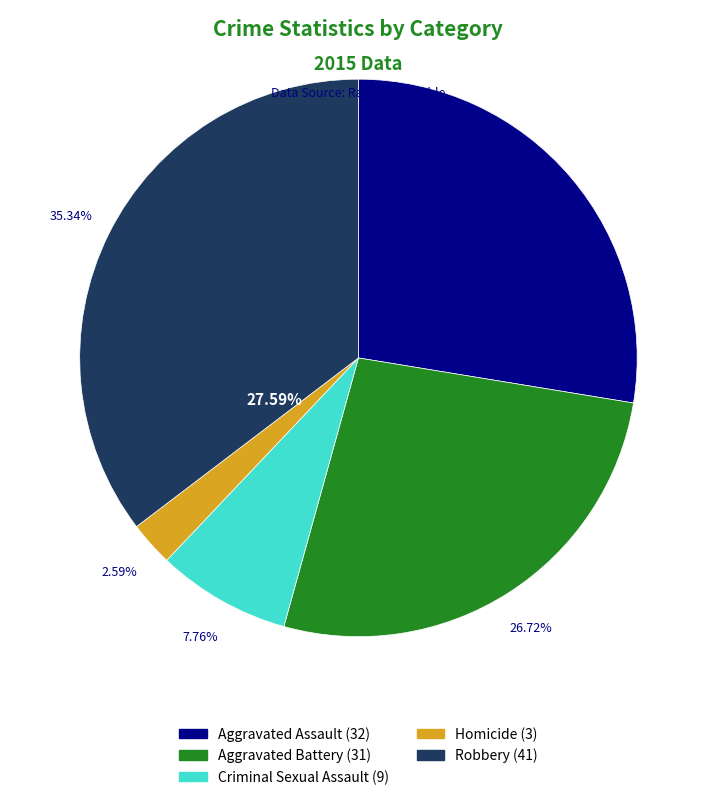

What portion of the pie excludes Aggravated Battery?

73.3%